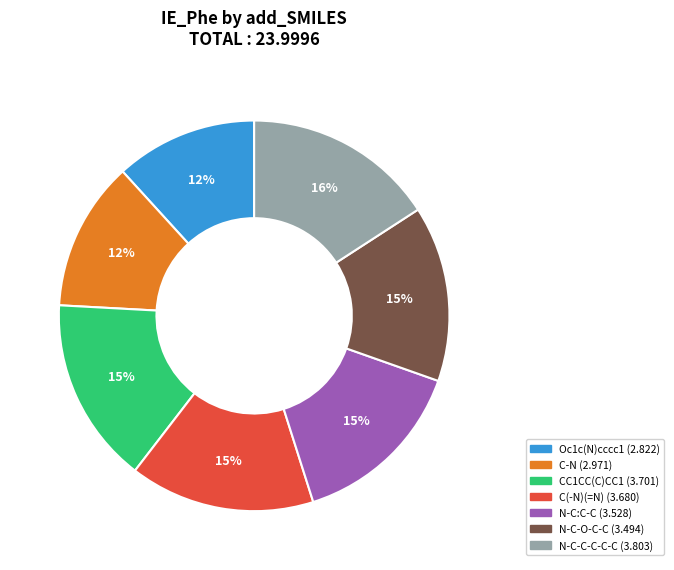

What percentage is the N-C:C-C slice, to the nearest percent?

15%